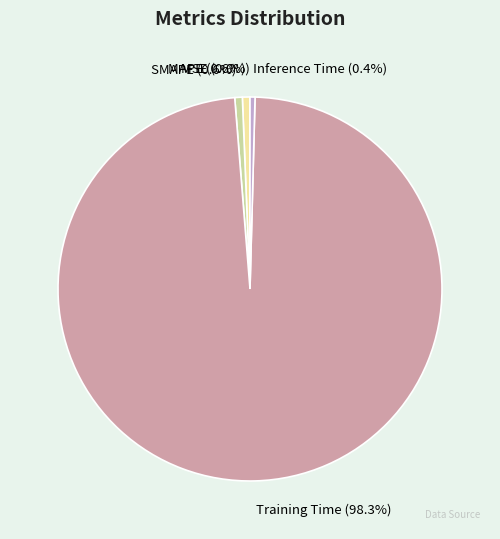

Does Training Time account for over 50% of the chart?

Yes